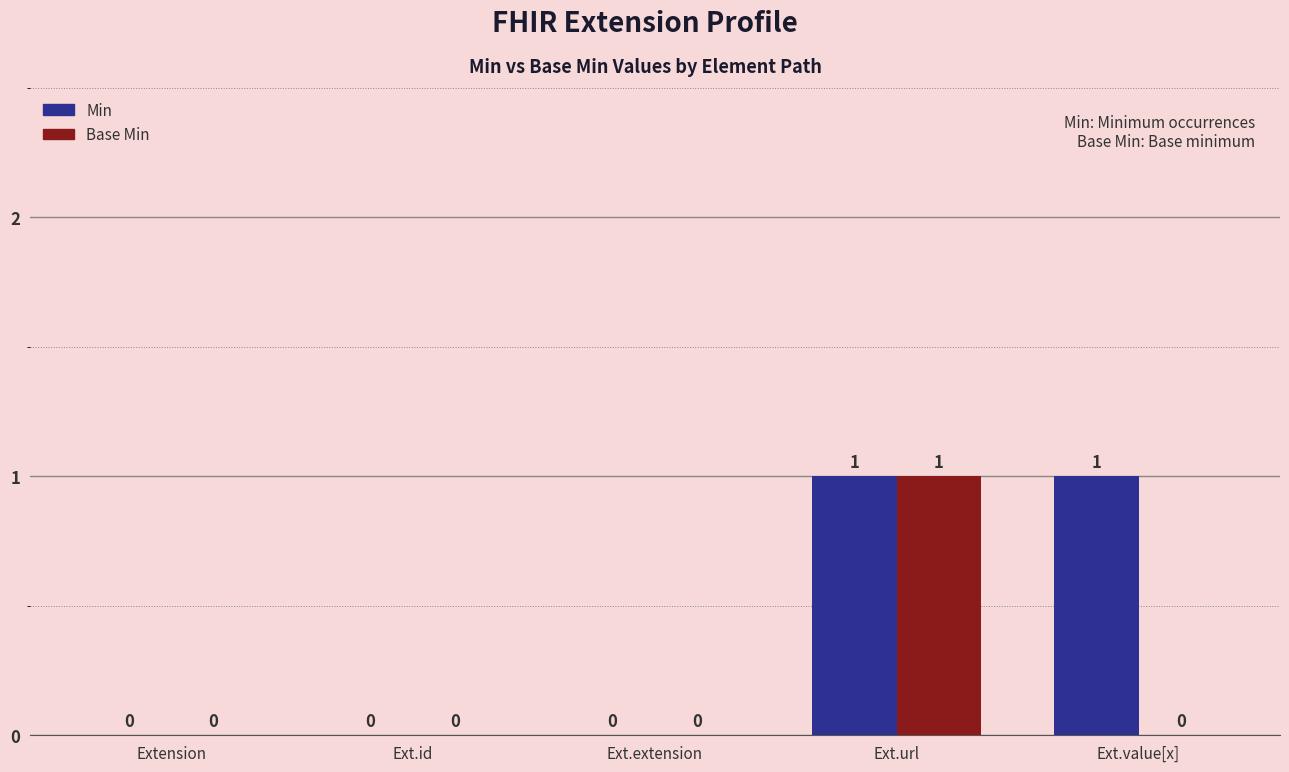

The Min series shows 0 at Ext.id. True or false?

True